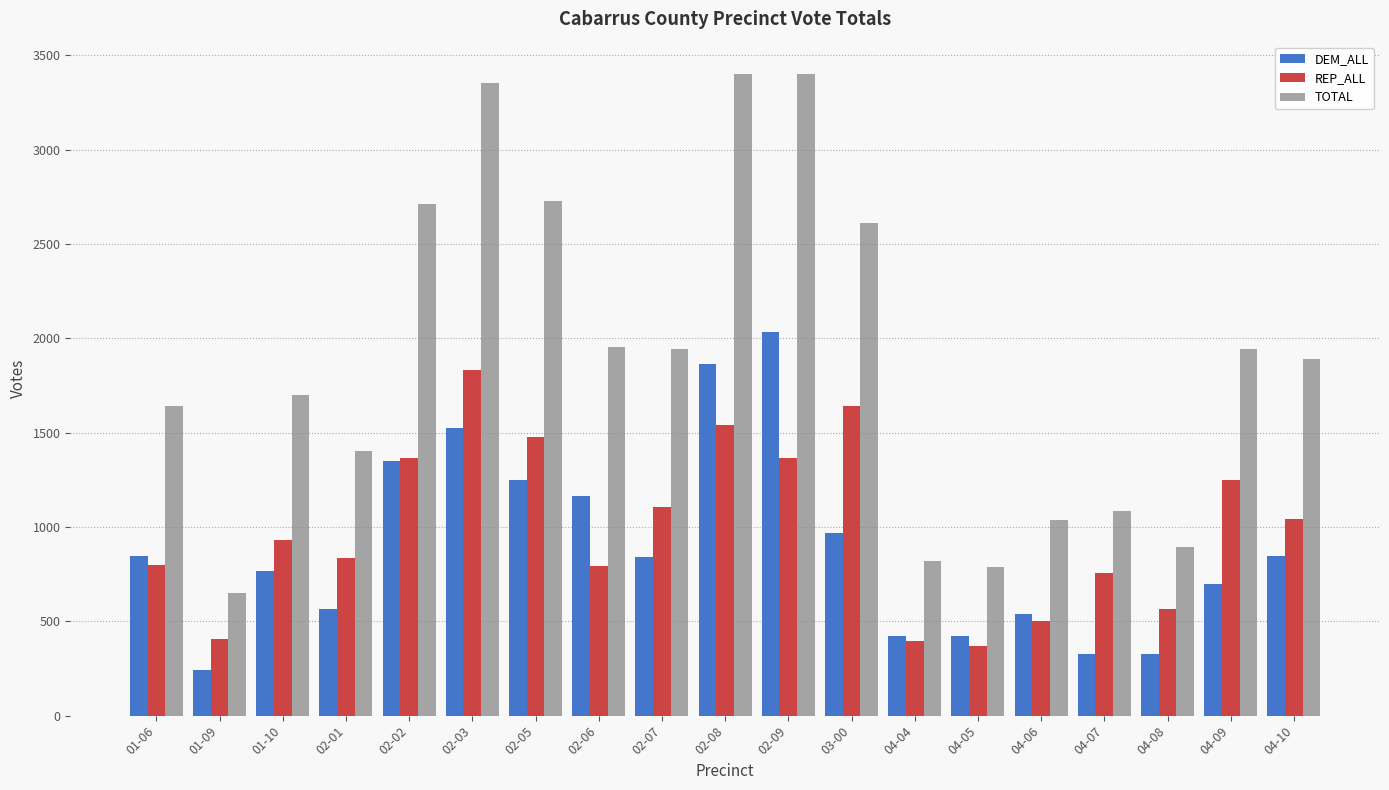

What is the sum of the TOTAL values at 04-10 and 02-08?

5294.2